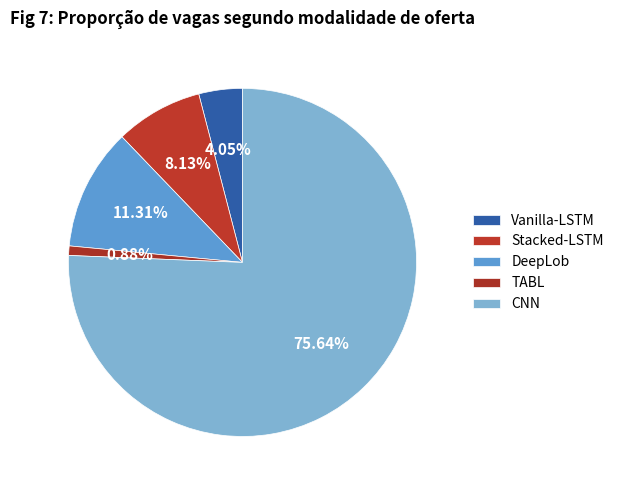

Which slice is the smallest?

TABL